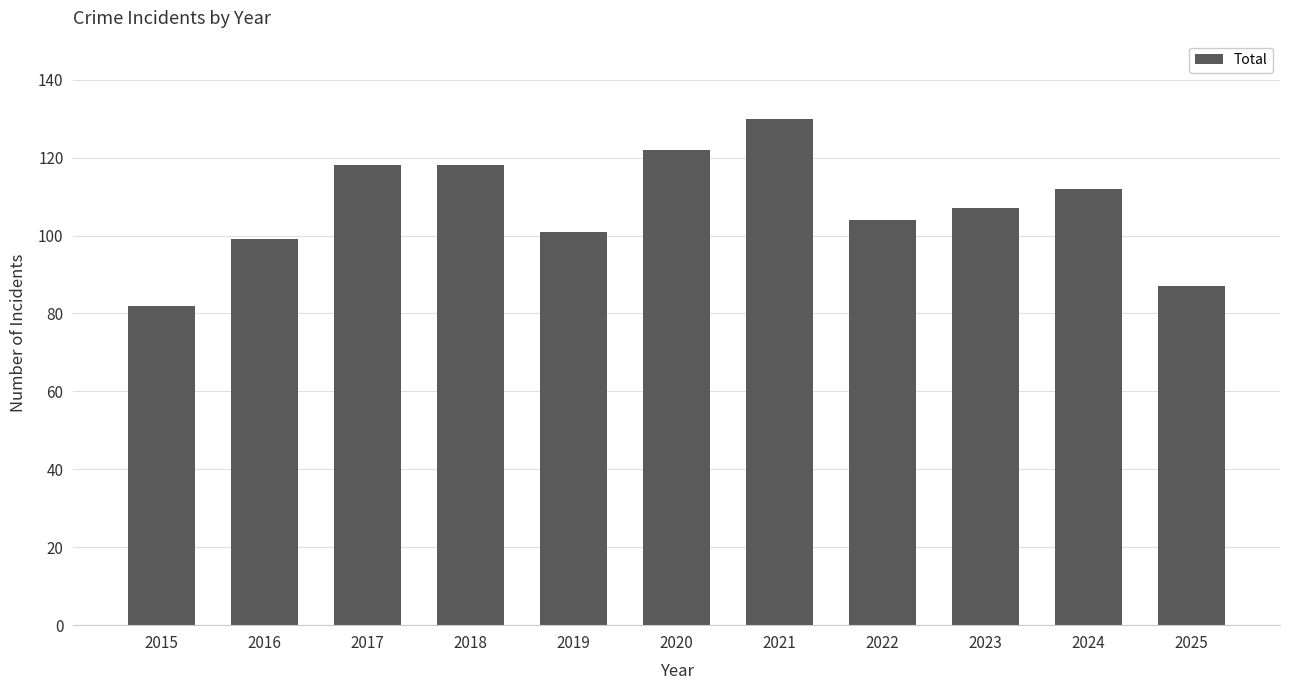

How many bars are there in total?

11